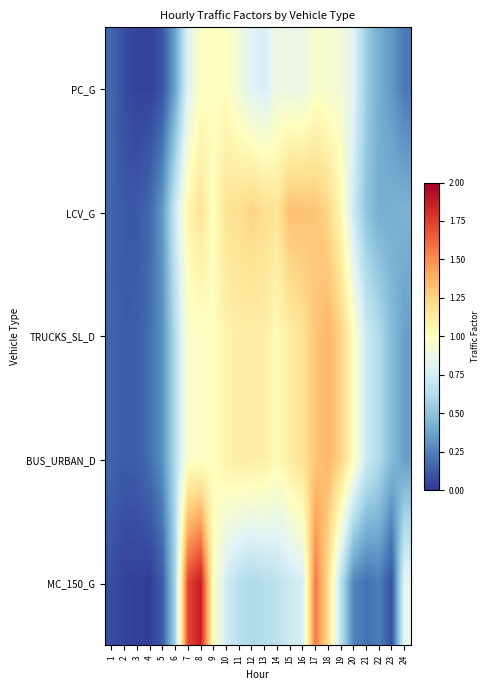

Which series changed the most between 2 and 14?

LCV_G